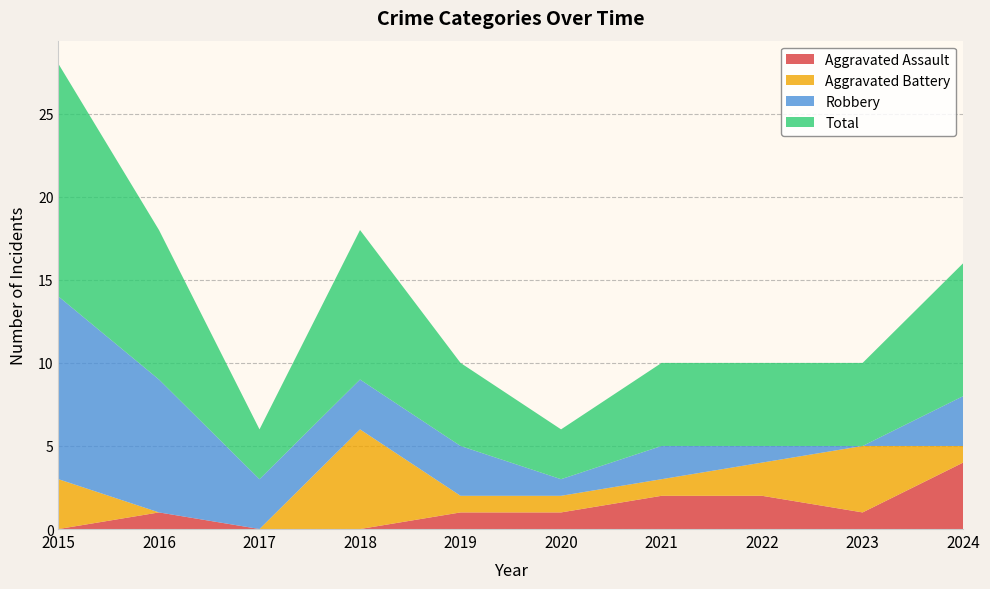

Read the Aggravated Battery value at 2024.

1